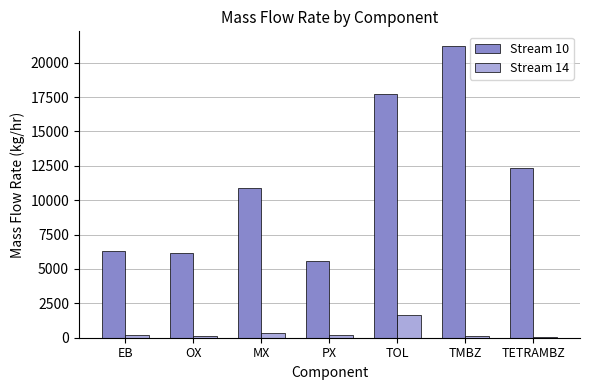

What is the maximum value shown in the chart?

21219.3